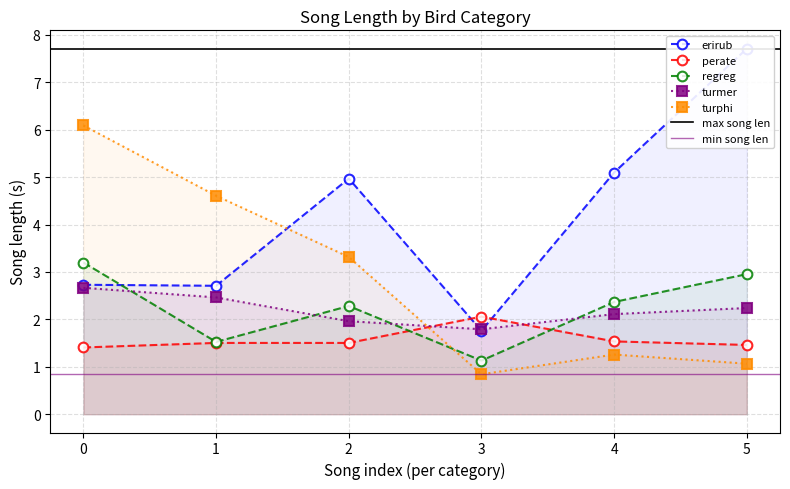

What is the total value across all series at 5?

15.4